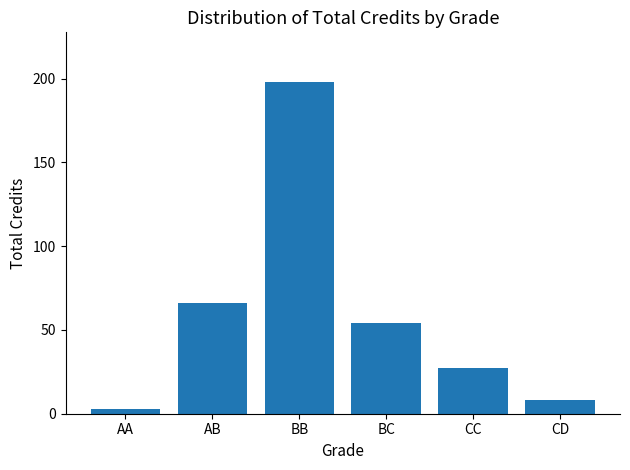

The chart shows a value of 54 at BC. True or false?

True